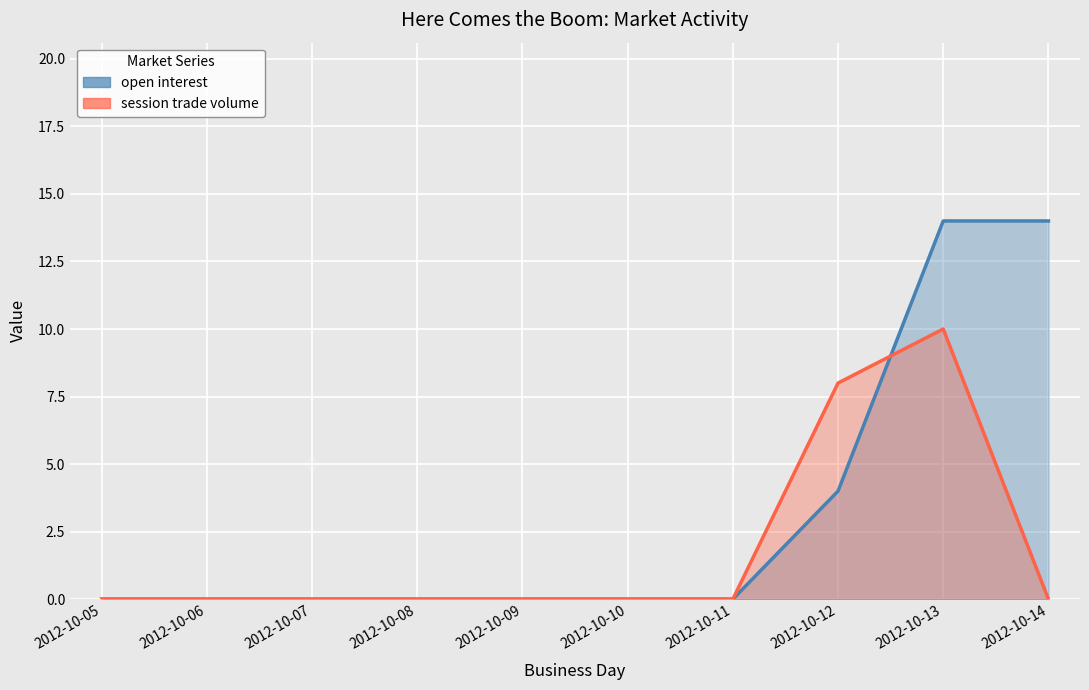

What is the average value of the session trade volume series?

2